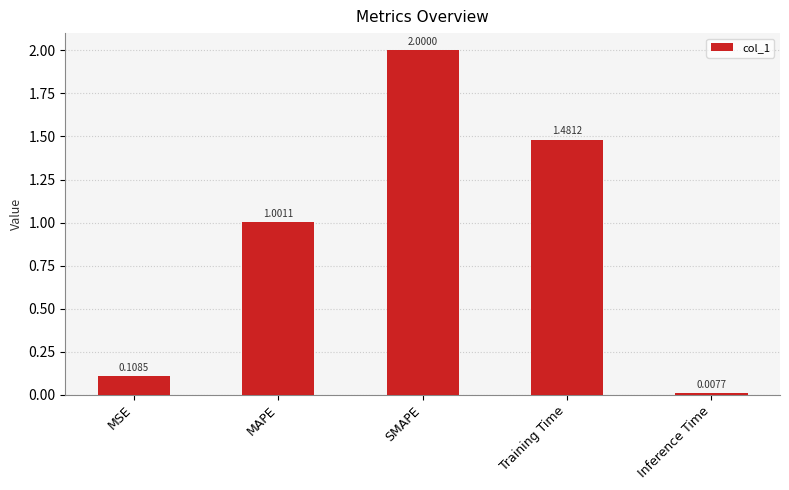

How many bars are there in total?

5